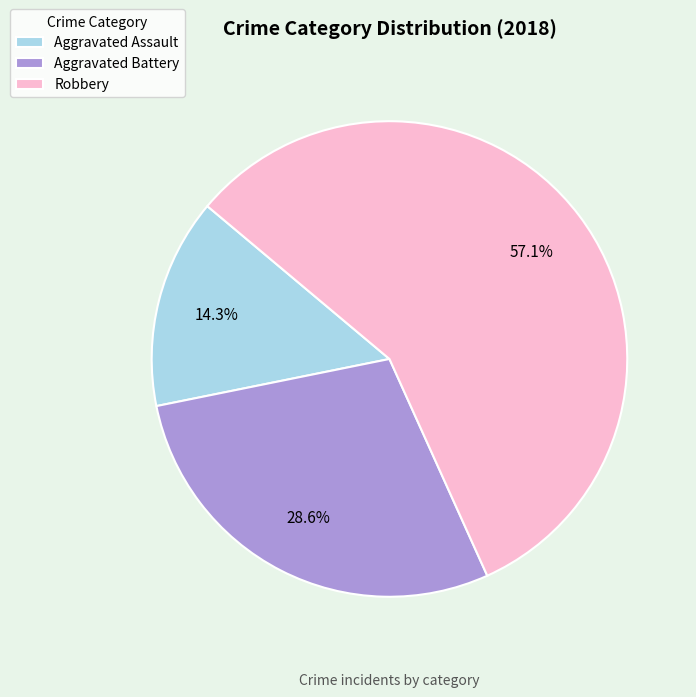

How many segments does this pie chart have?

3